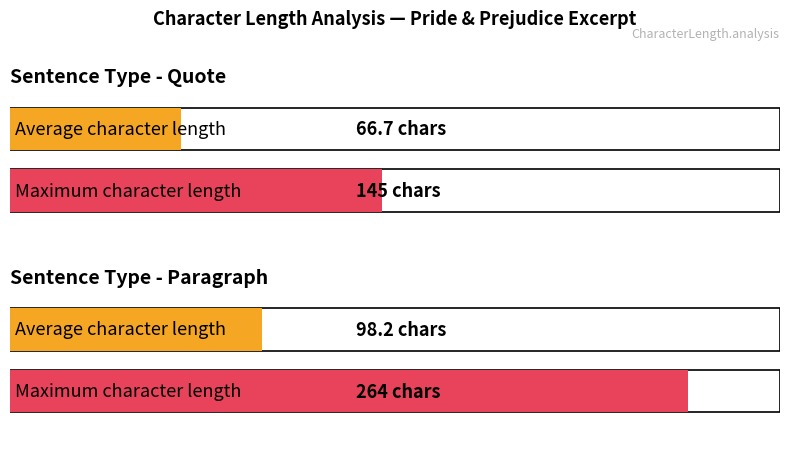

What is the lowest value of the Maximum character length series?

145.0